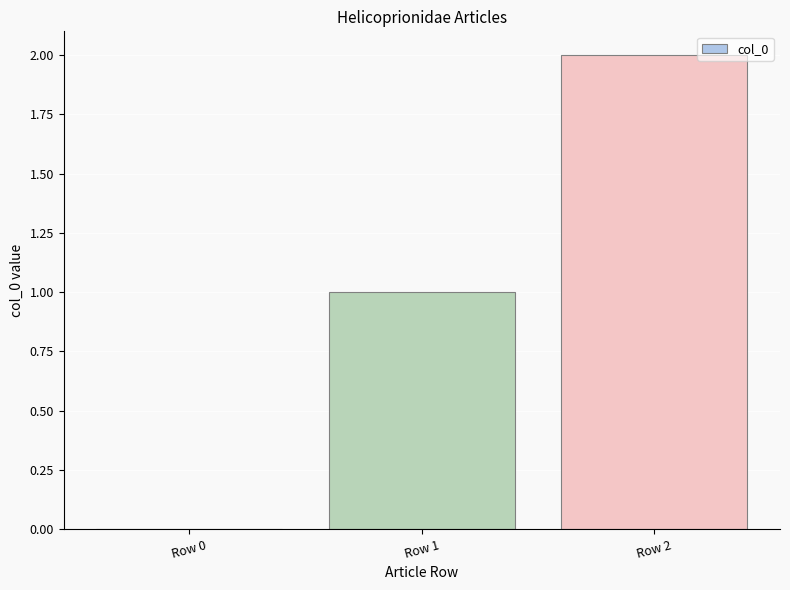

Where is the data nearest to the value 1?

Row 1